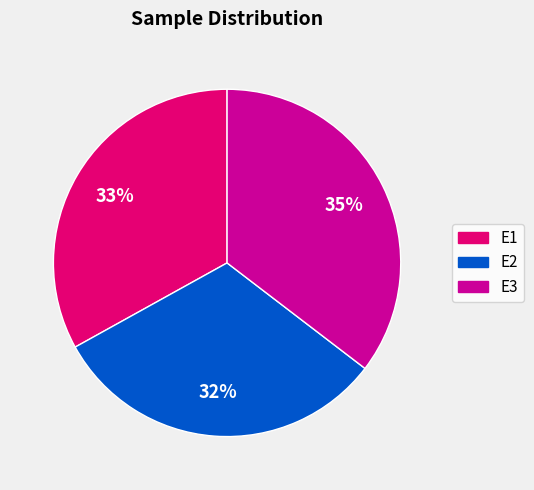

Rank the categories by value from highest to lowest.

E3, E1, E2